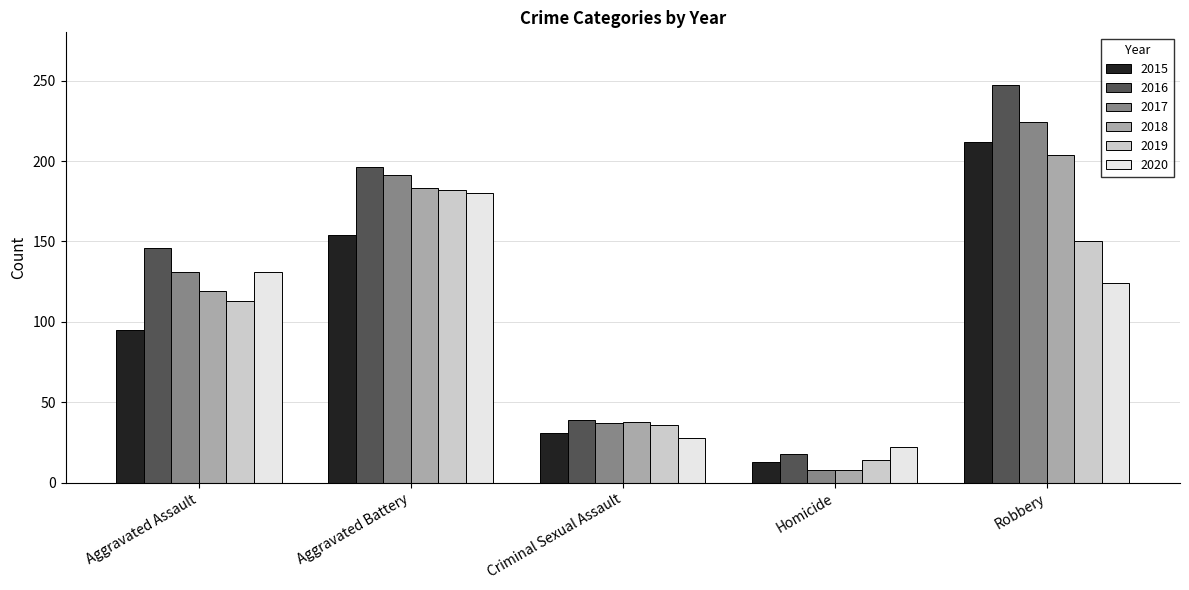

The 2020 series shows 323 at Aggravated Battery. True or false?

False